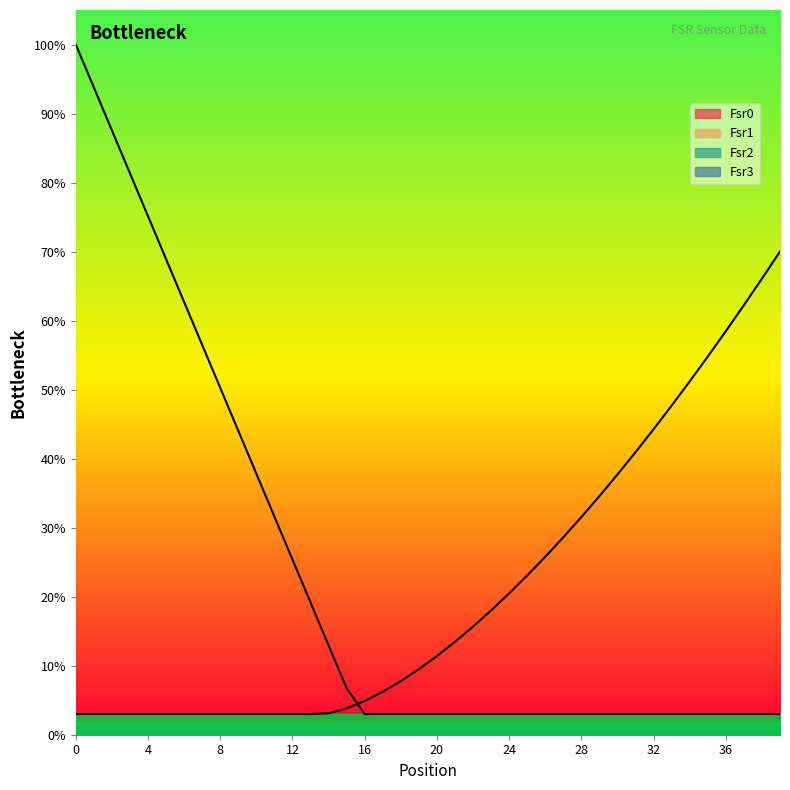

True or false: Fsr1 trend has a value of 0.0 at 13.

True